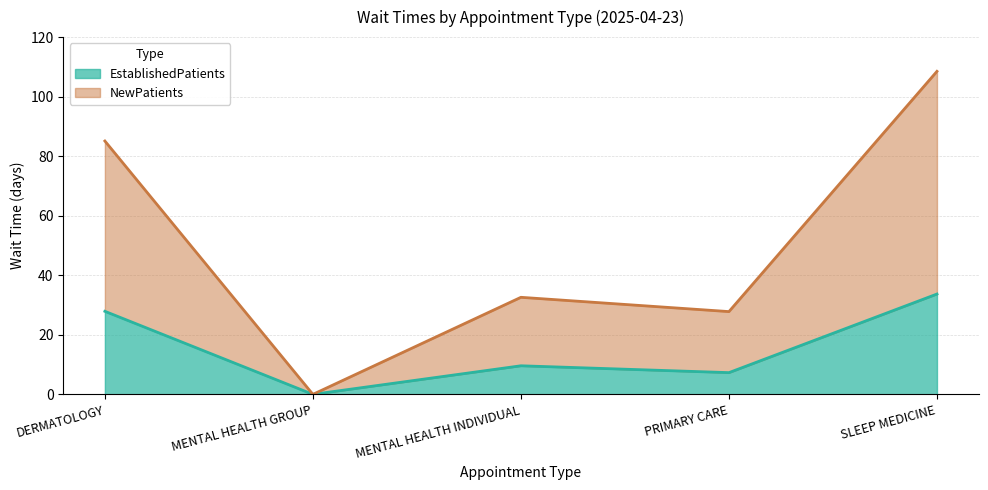

What are all the series names shown in the legend?

EstablishedPatients, NewPatients